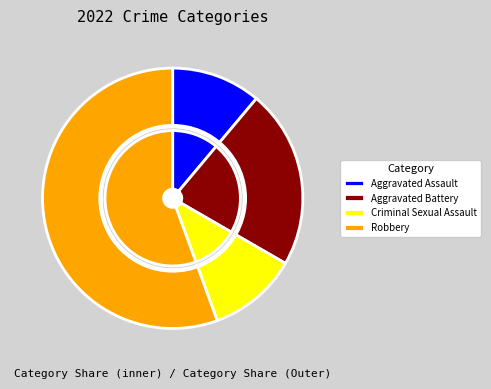

To the nearest percent, what is the difference between the largest and smallest slice percentages?

44%